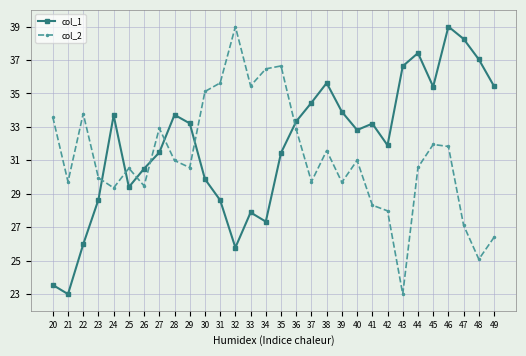

What is the minimum value for col_2?

23.0